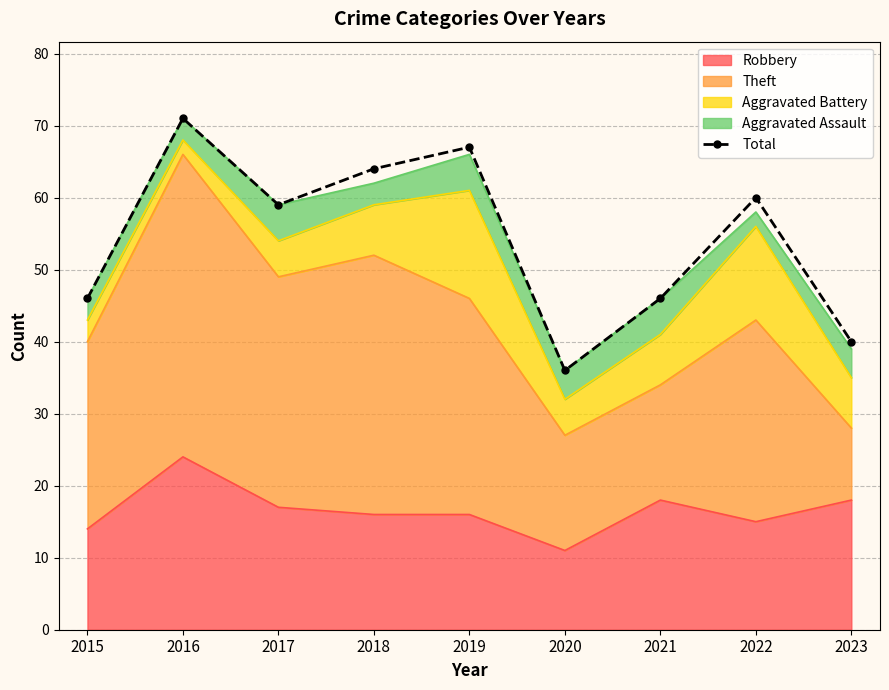

Read the value at 2019, to the nearest 10.

70